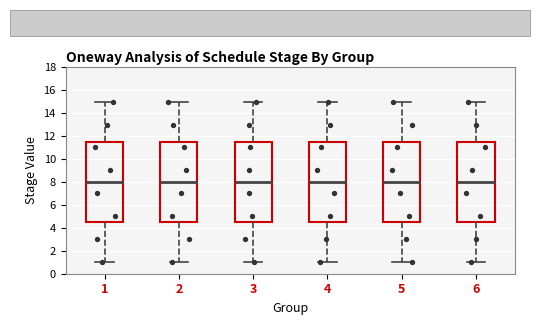

Reading left to right, transcribe this box plot: for each box, give where its median line is, the range the box spans, and where its two whiskers end, as read against the y-axis. The values are not printed on the chart, so give them approximately, as read against the axis.

1: median 8.0, box 4.6 to 11.6, whiskers 1.0 to 15.0
2: median 8.0, box 4.6 to 11.6, whiskers 1.0 to 15.0
3: median 8.0, box 4.6 to 11.6, whiskers 1.0 to 15.0
4: median 8.0, box 4.6 to 11.6, whiskers 1.0 to 15.0
5: median 8.0, box 4.6 to 11.6, whiskers 1.0 to 15.0
6: median 8.0, box 4.6 to 11.6, whiskers 1.0 to 15.0